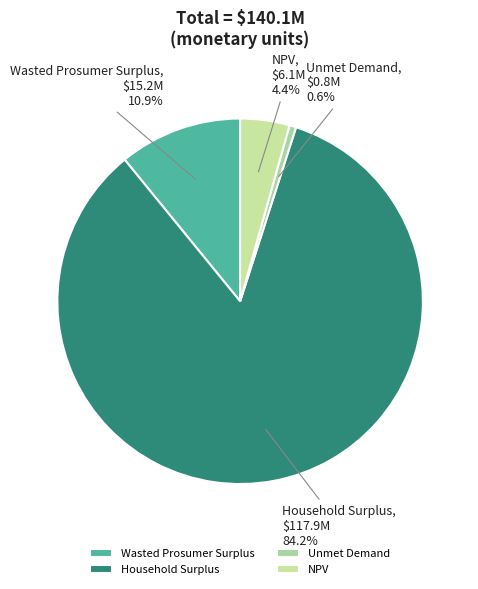

How many segments does this pie chart have?

4